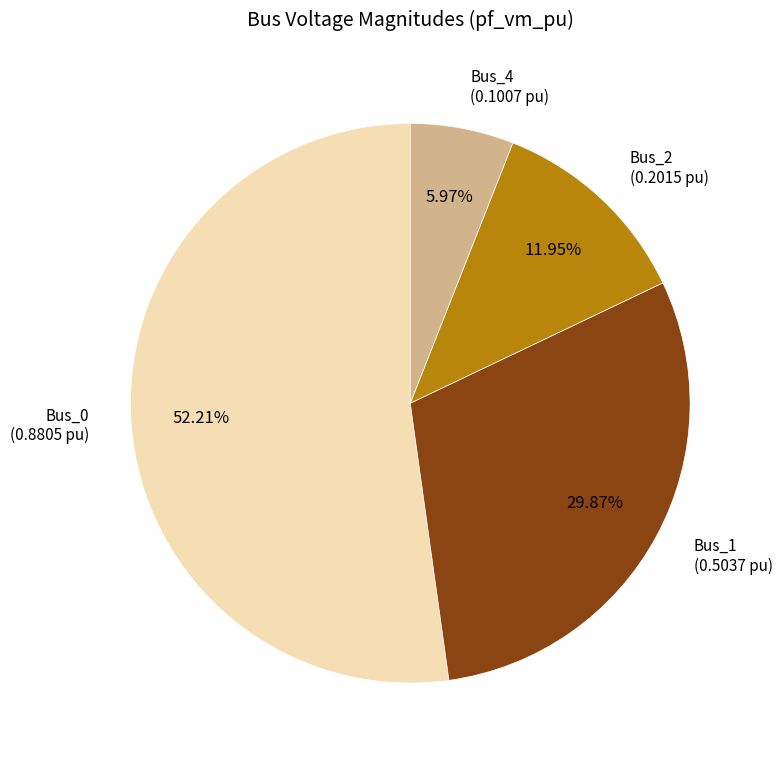

How many segments does this pie chart have?

4